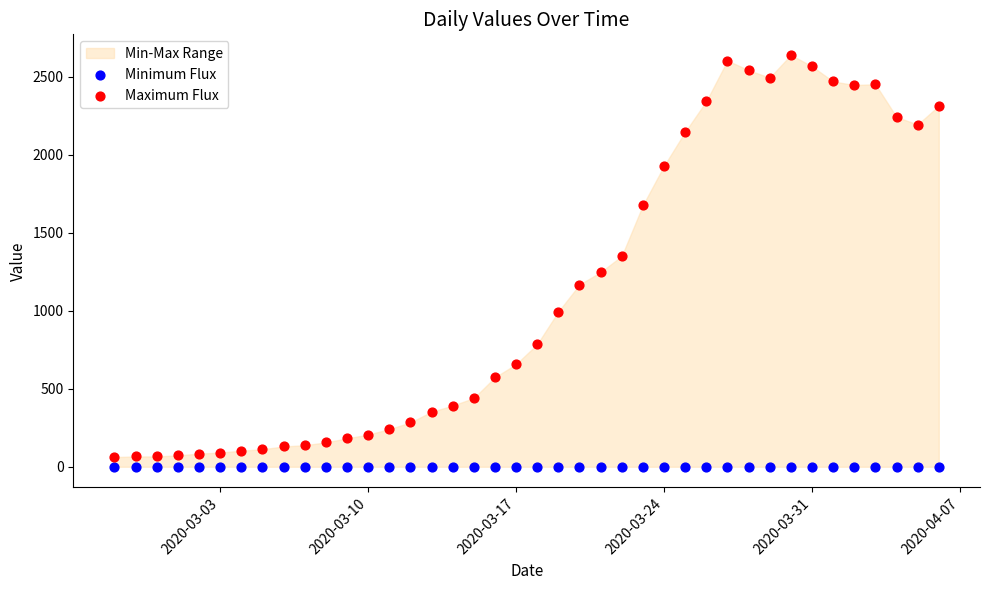

Which series reaches the maximum Y coordinate?

Maximum Flux